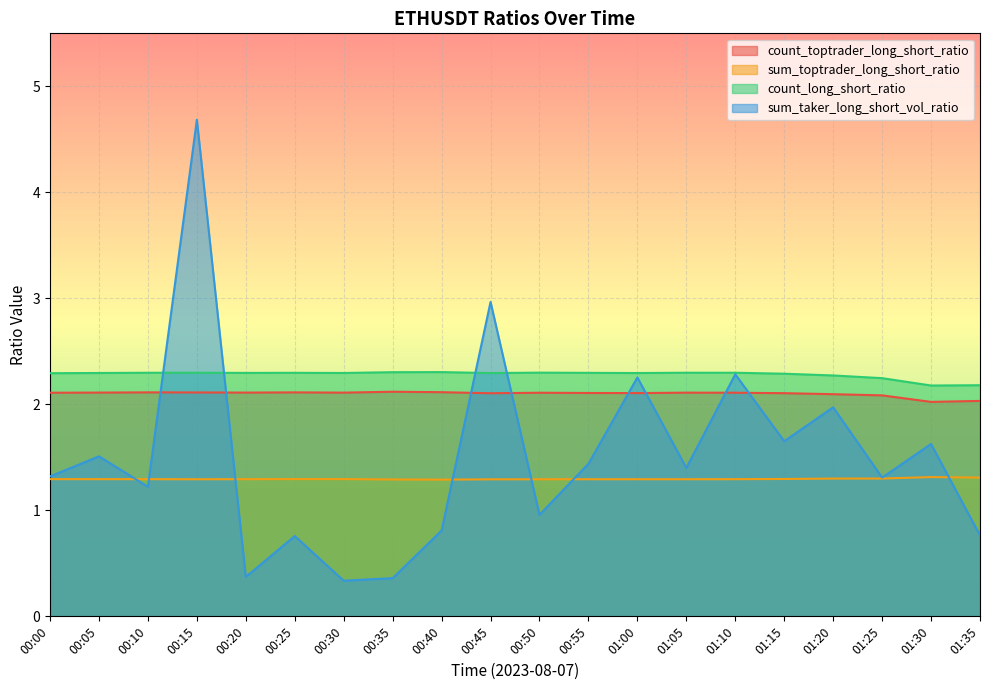

Which category has the lowest value in the sum_toptrader_long_short_ratio series?

00:40